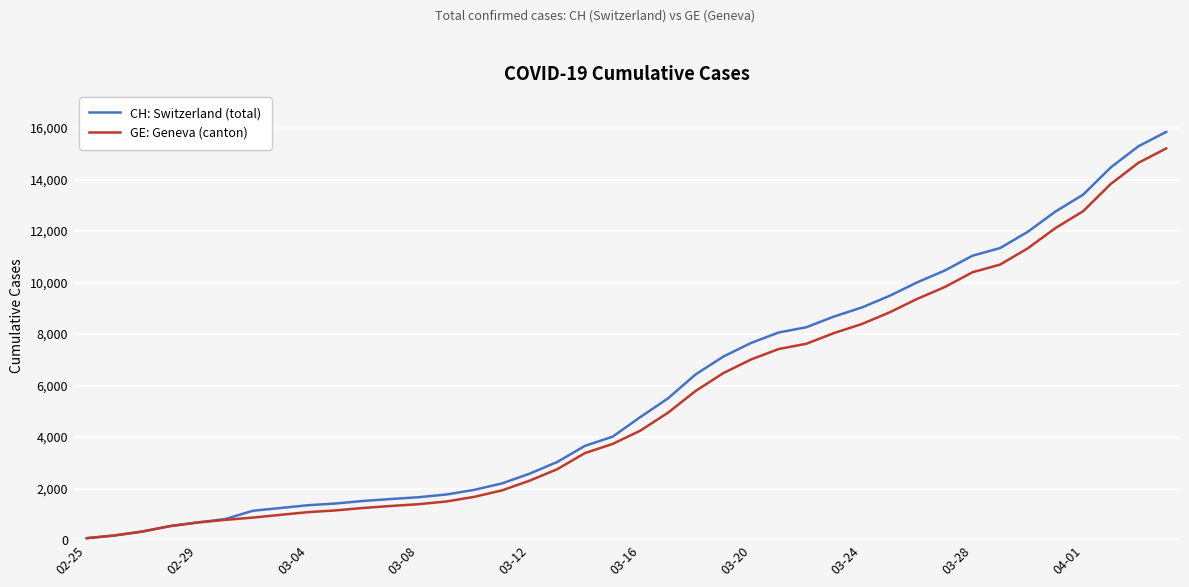

What is the maximum value for GE: Geneva (canton)?

15208